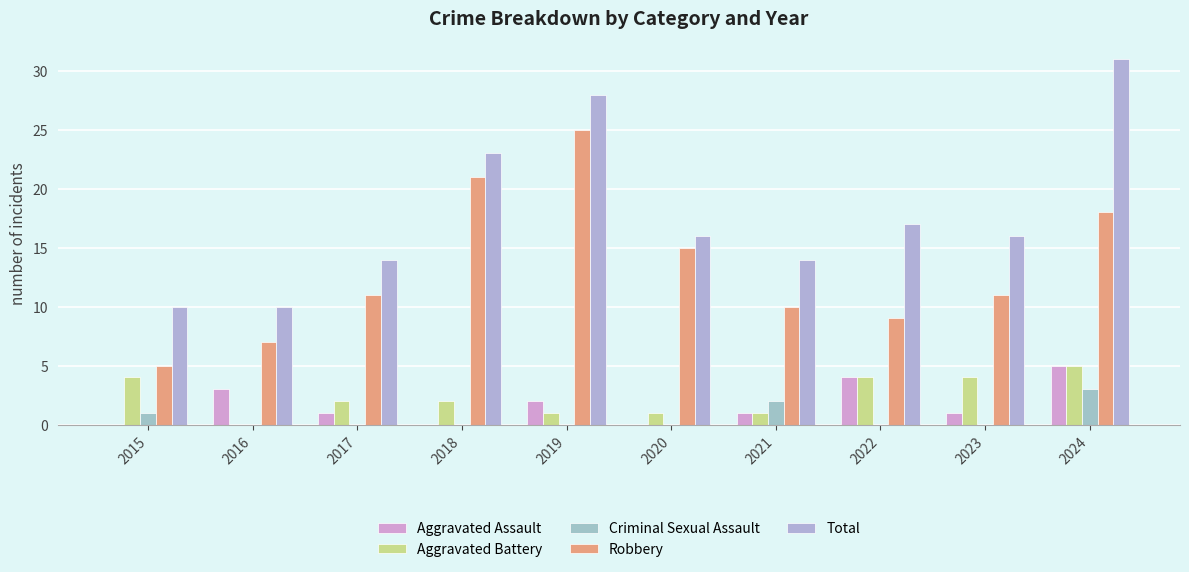

What is the average value of the Aggravated Battery series?

2